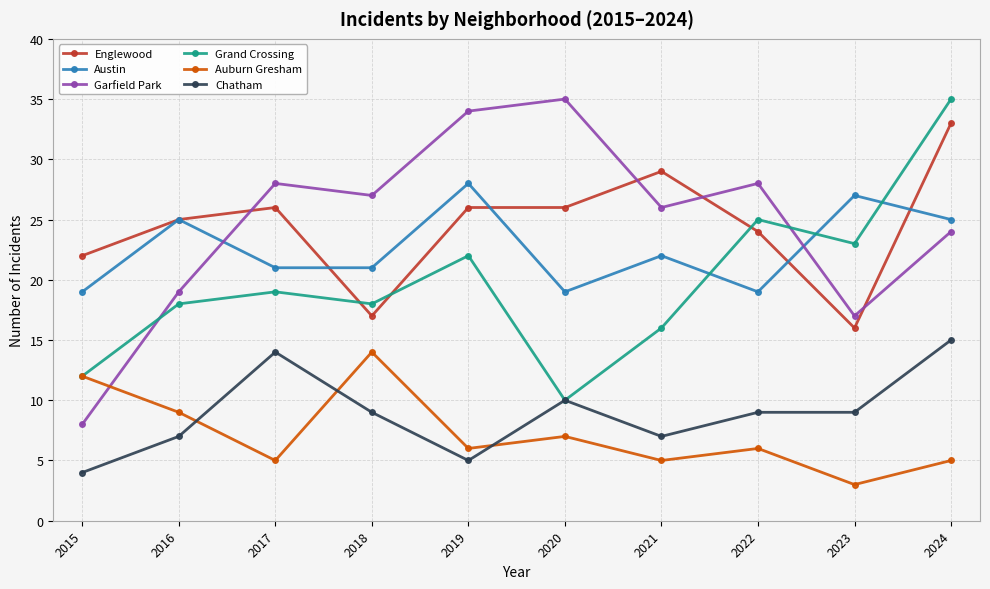

Which series changed the most between 2015 and 2017?

Garfield Park